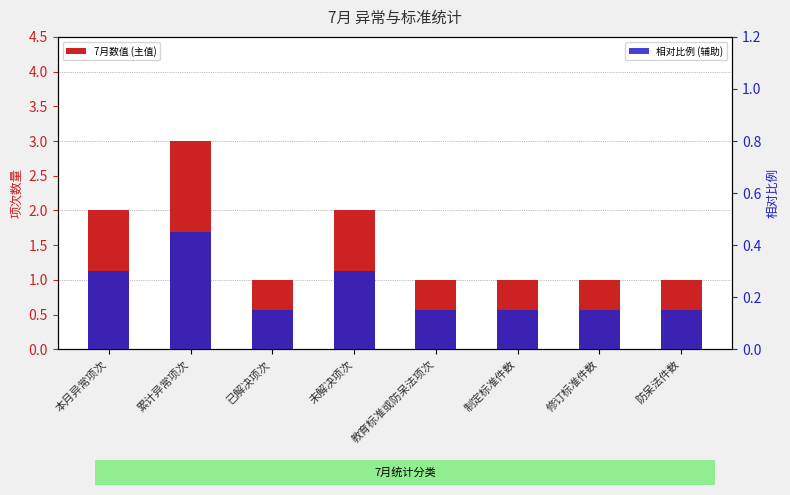

Is the value of 7月数值 (主值) at 累计异常项次 greater than the value of 相对比例 (辅助) at 防呆法件数?

Yes